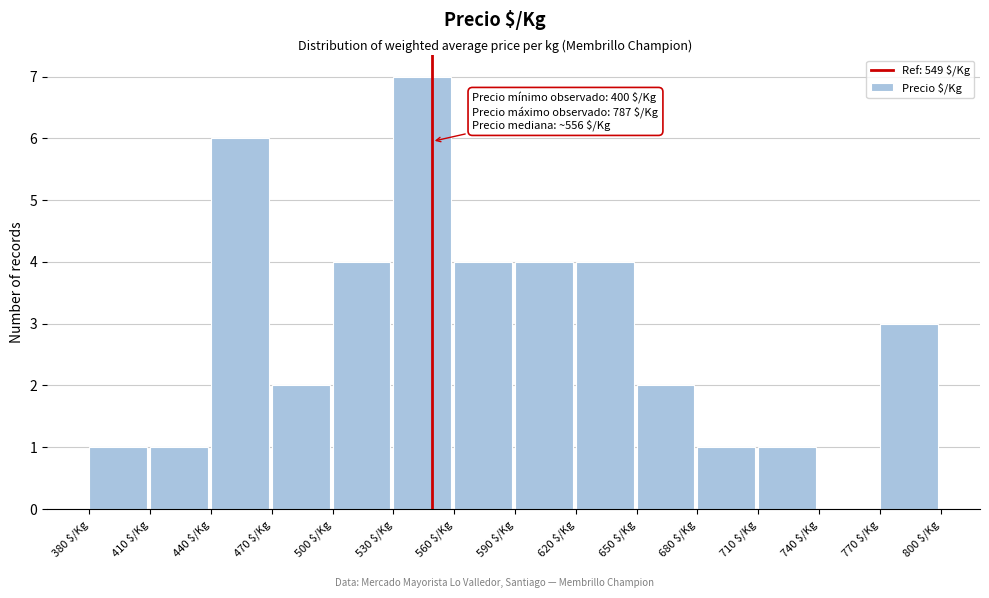

Which range on the x-axis has the tallest bar?

530 to 560